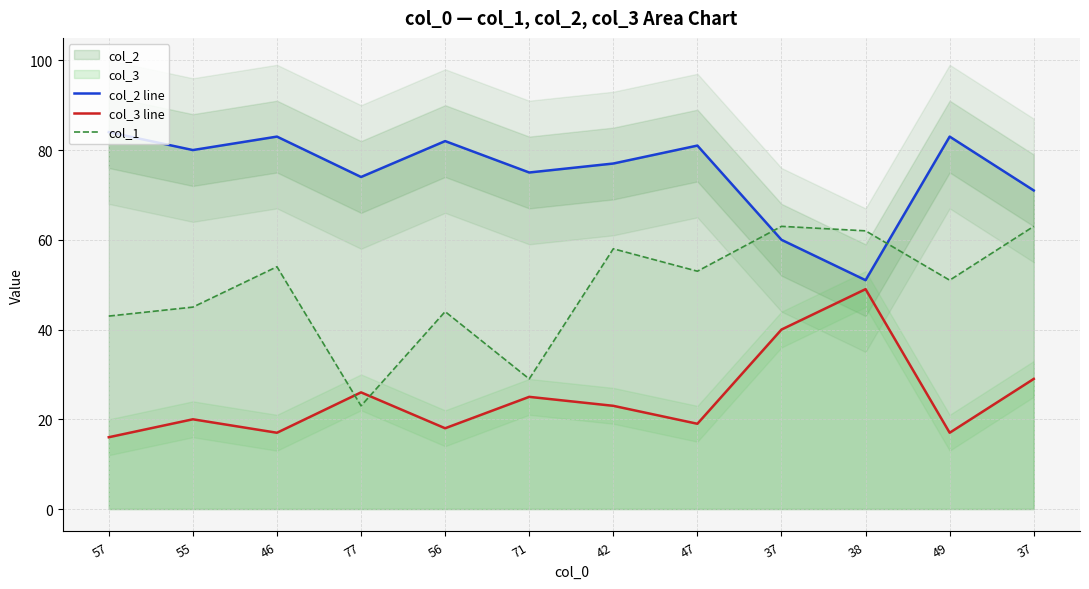

What is the average value of the col_3 line series?

25